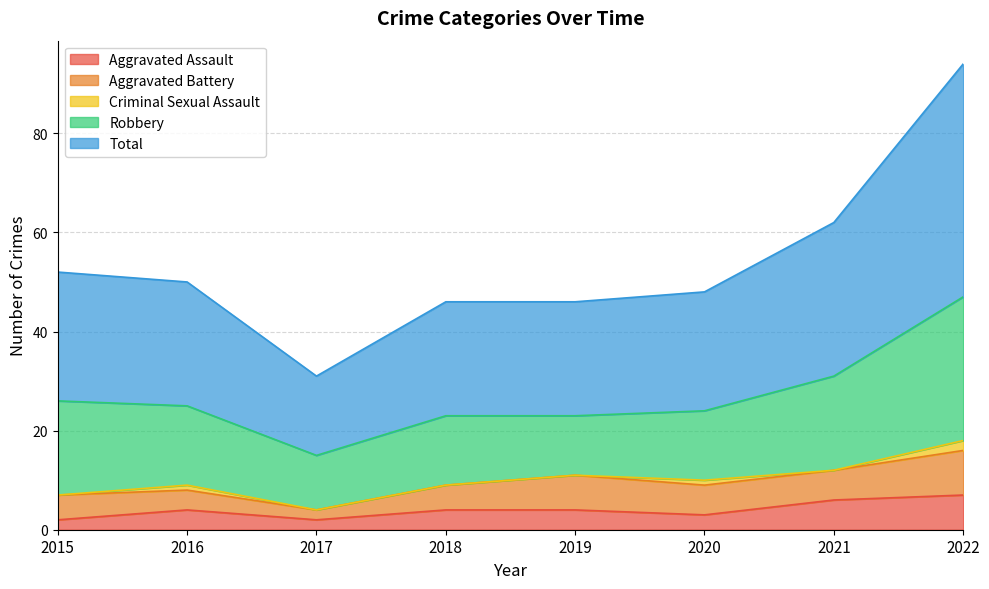

The value of Total at 2015 is 42. True or false?

False